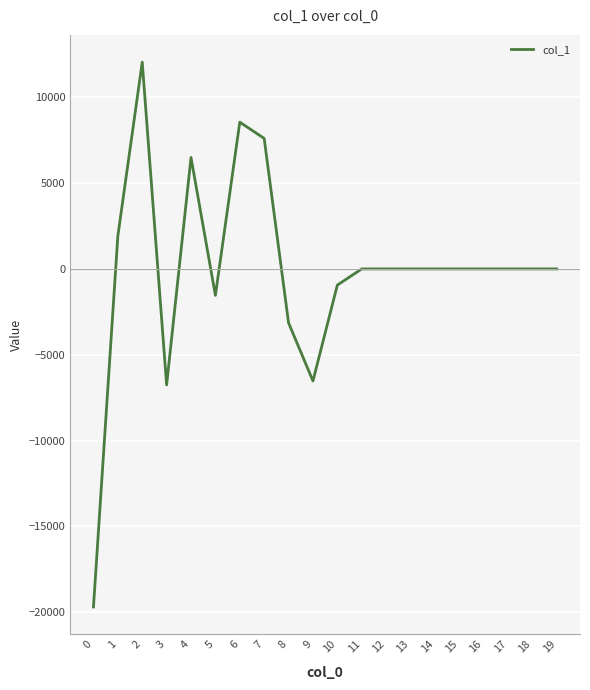

At which label is the value closest to -3824?

8